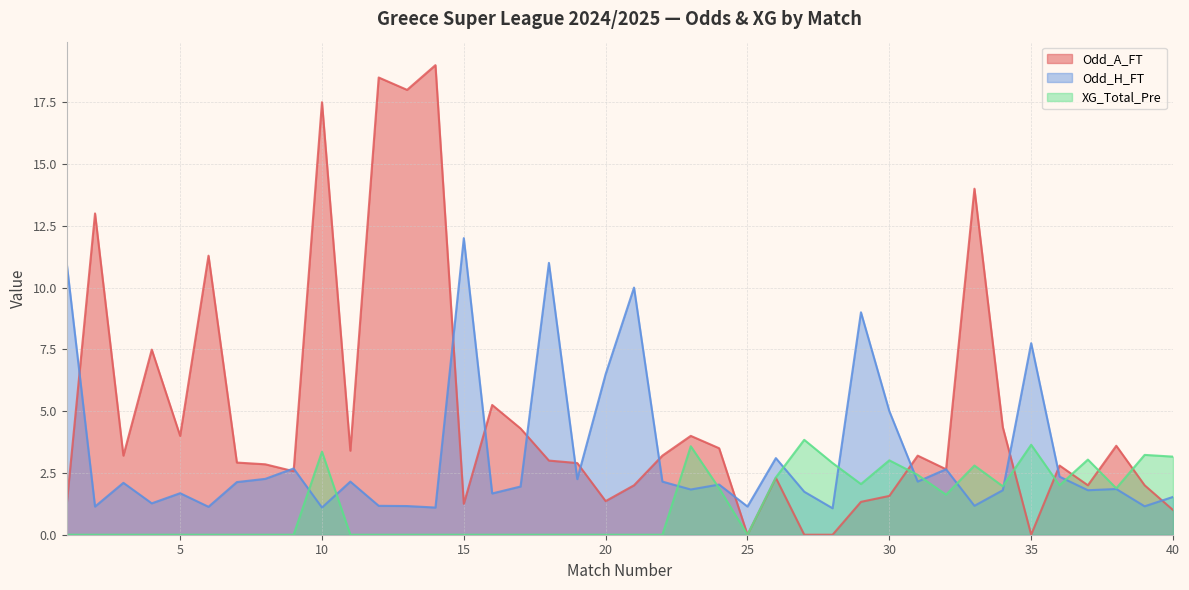

Which category has the lowest value in the XG_Total_Pre series?

1